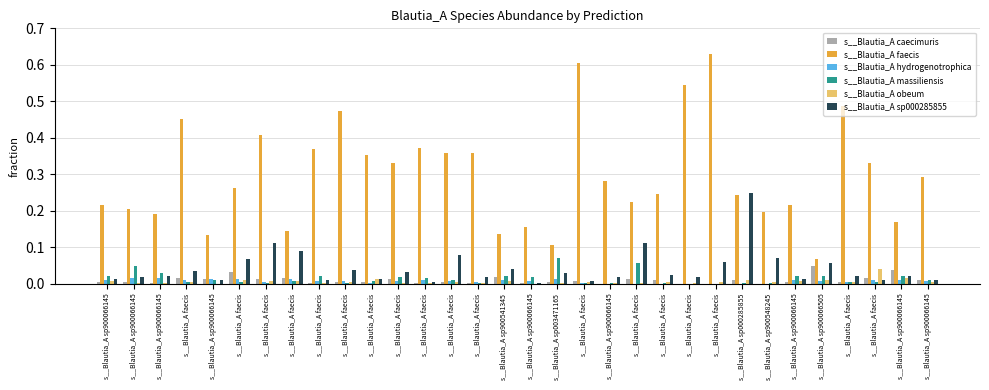

At how many categories does at least one series exceed 0?

32